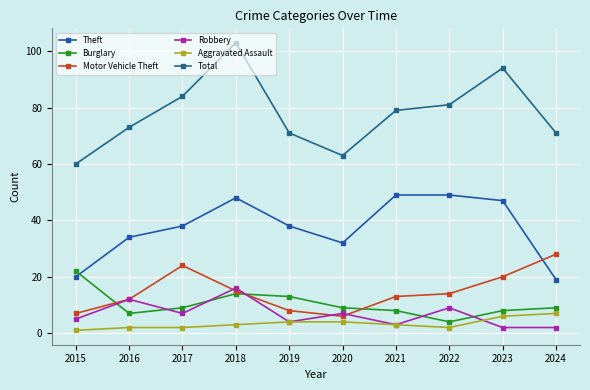

What is the value of the Total point at the 9th from the left?

94